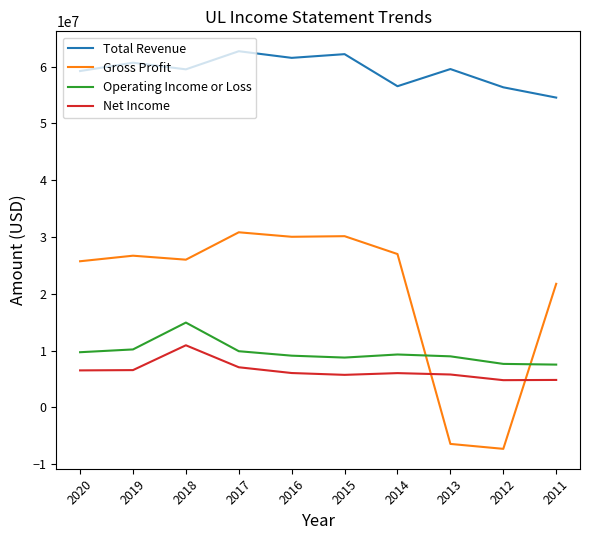

At which category does the chart reach its minimum across all series?

2012